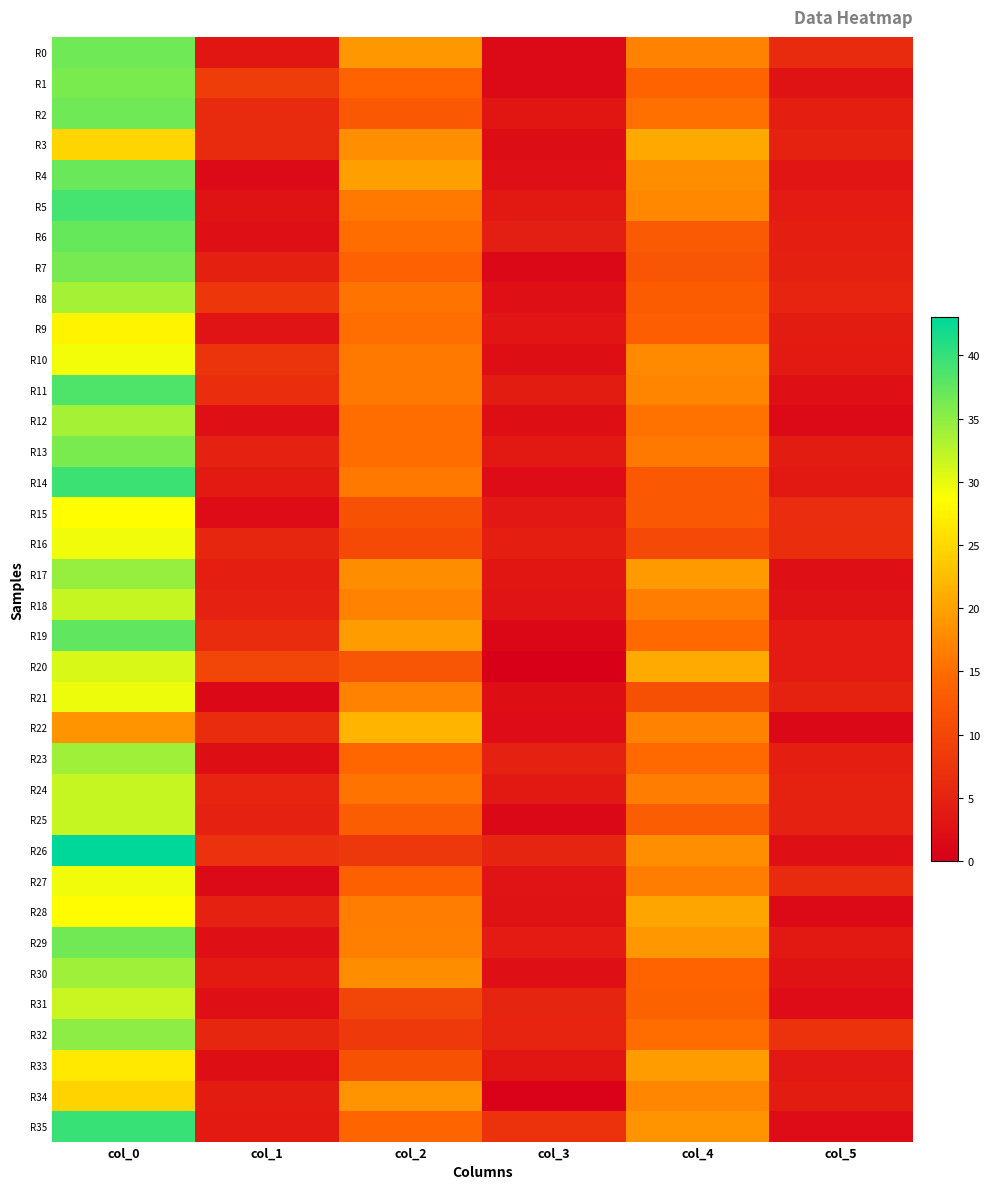

What is the greatest value displayed?

43.0